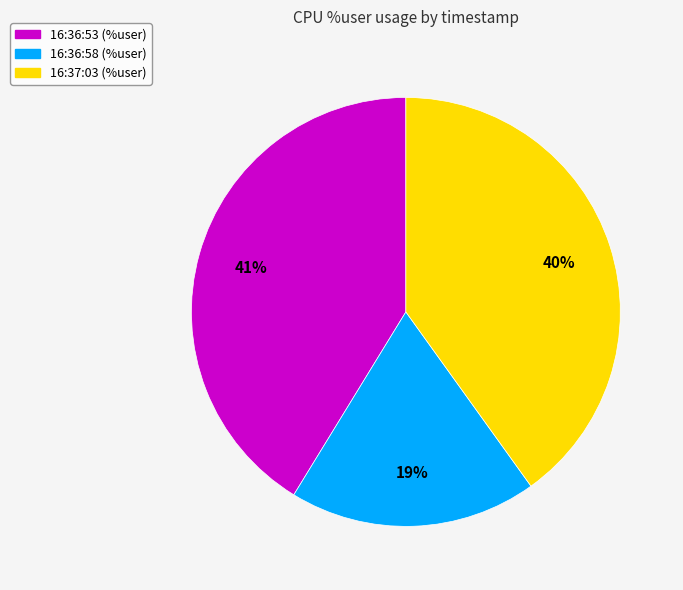

Rank the categories by value from lowest to highest.

16:36:58, 16:37:03, 16:36:53